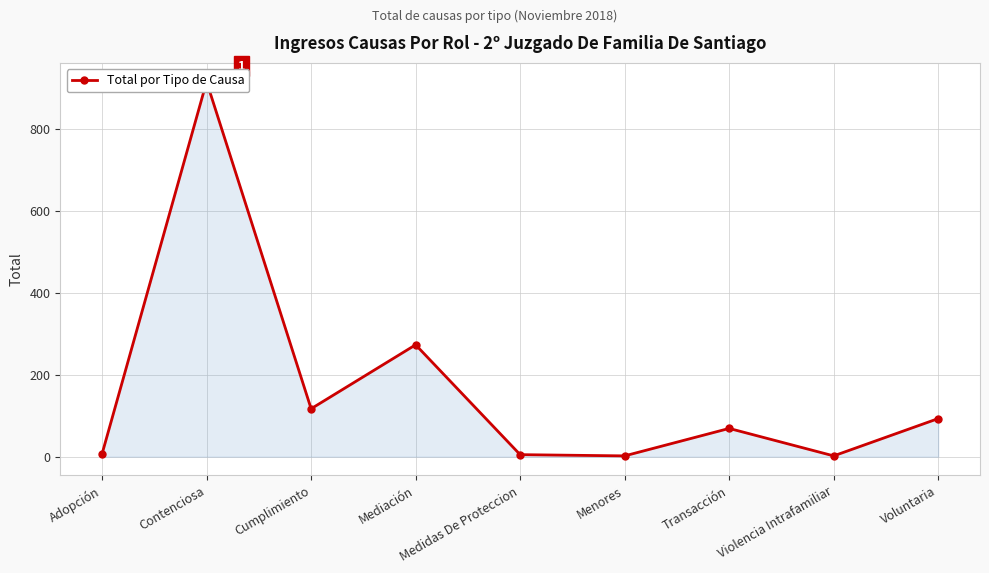

What is the sum of the values at Violencia Intrafamiliar and Cumplimiento?

119